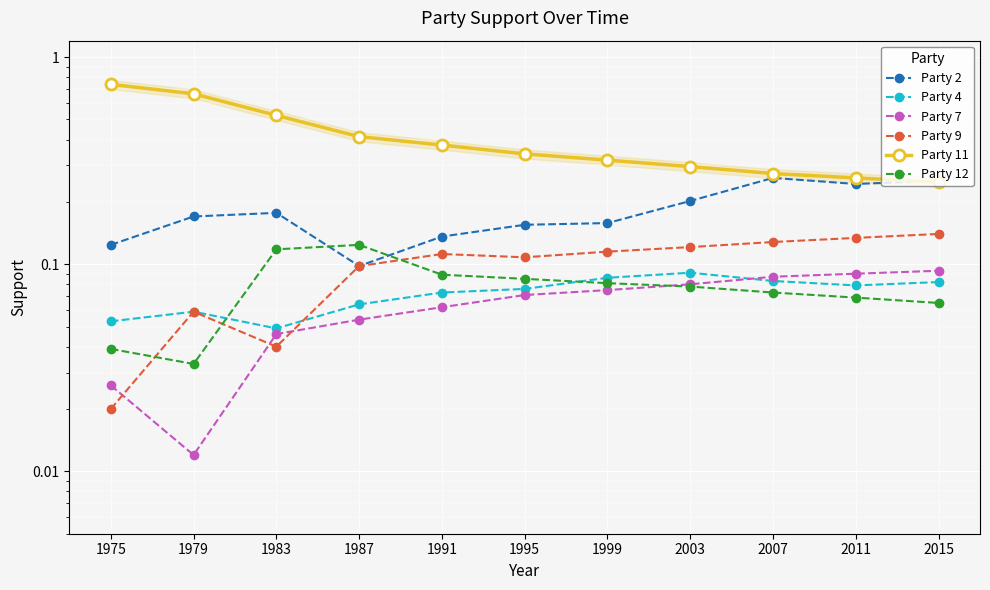

What is the total value across all series at 2003?

0.9